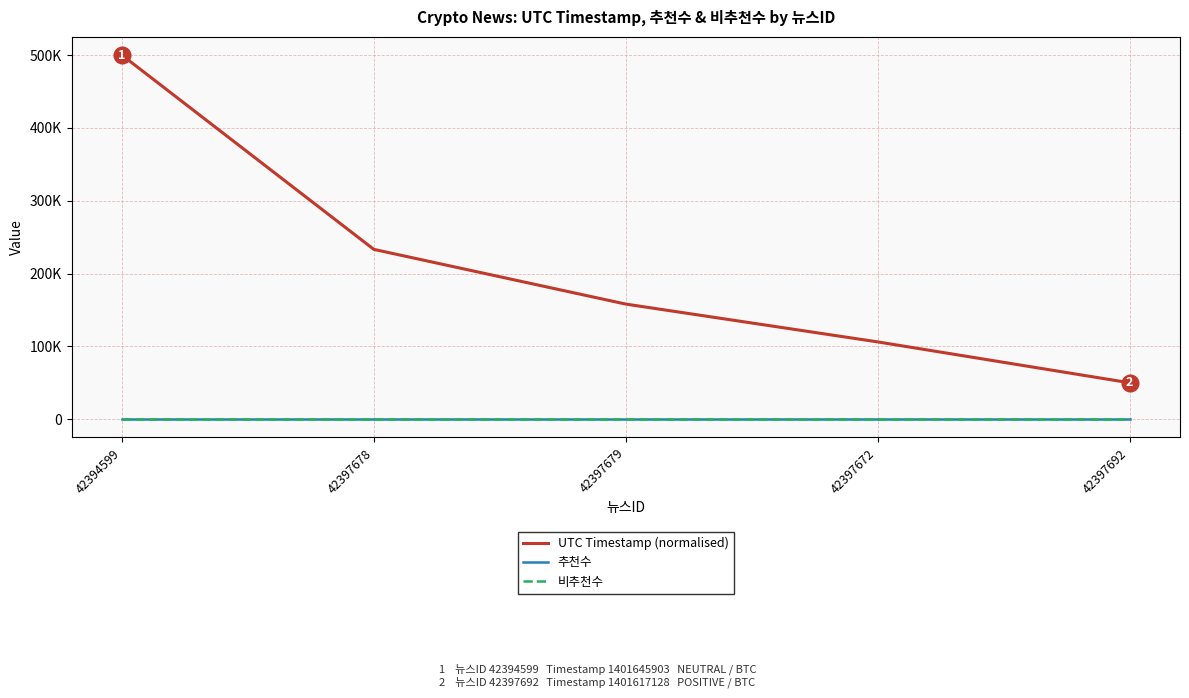

Where does the UTC Timestamp (normalised) series first go above 158078?

42394599